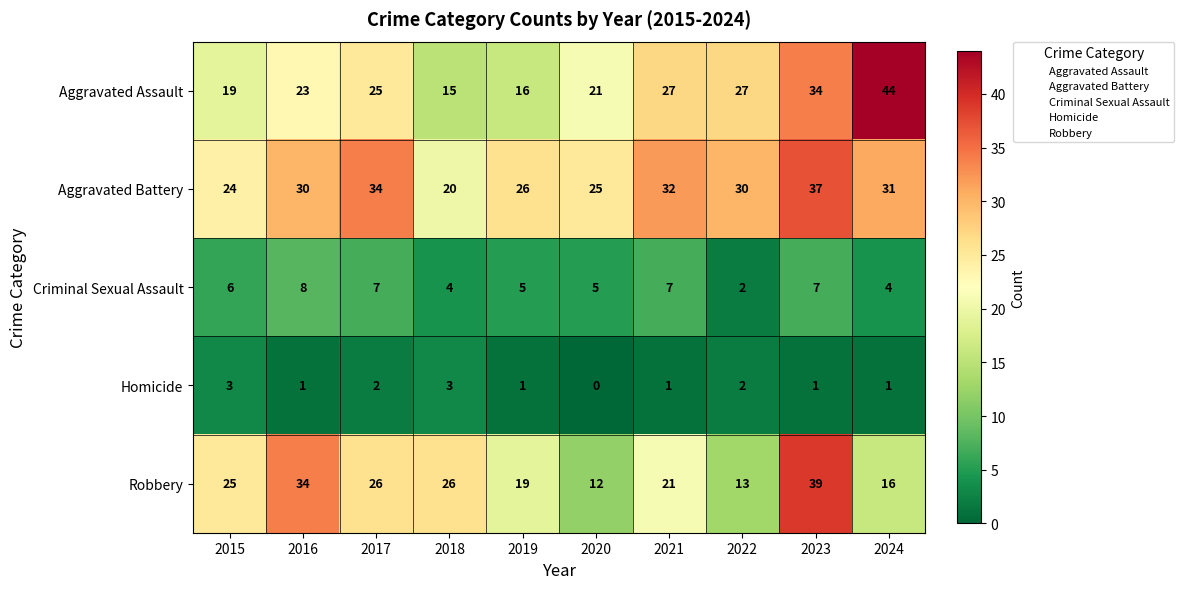

What is the sum of the Criminal Sexual Assault values at 2016 and 2020?

13